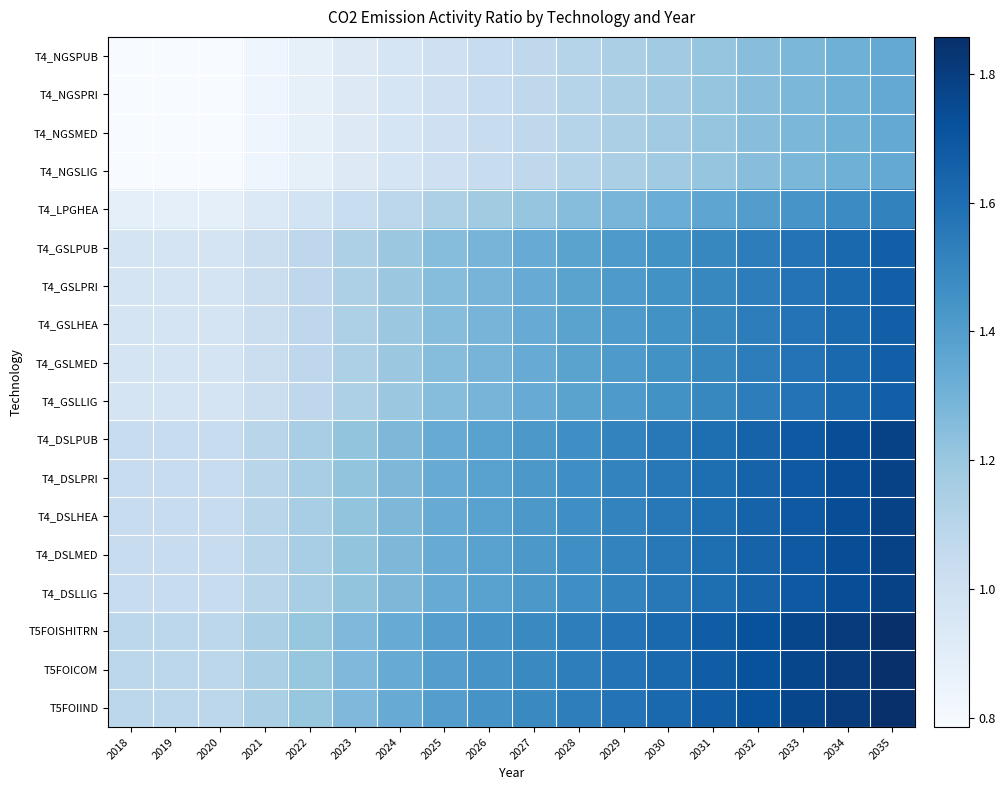

At which category is the sum across all series the highest?

2035